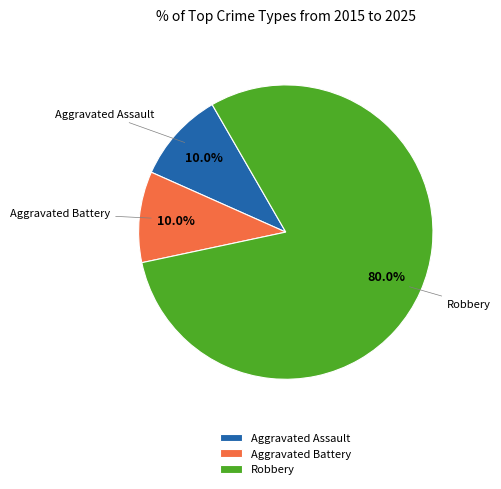

True or false: Aggravated Battery accounts for 1% of the total.

False